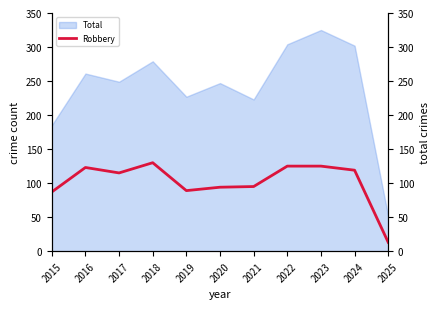

What value does the data have at 2022, to the nearest 5?

125